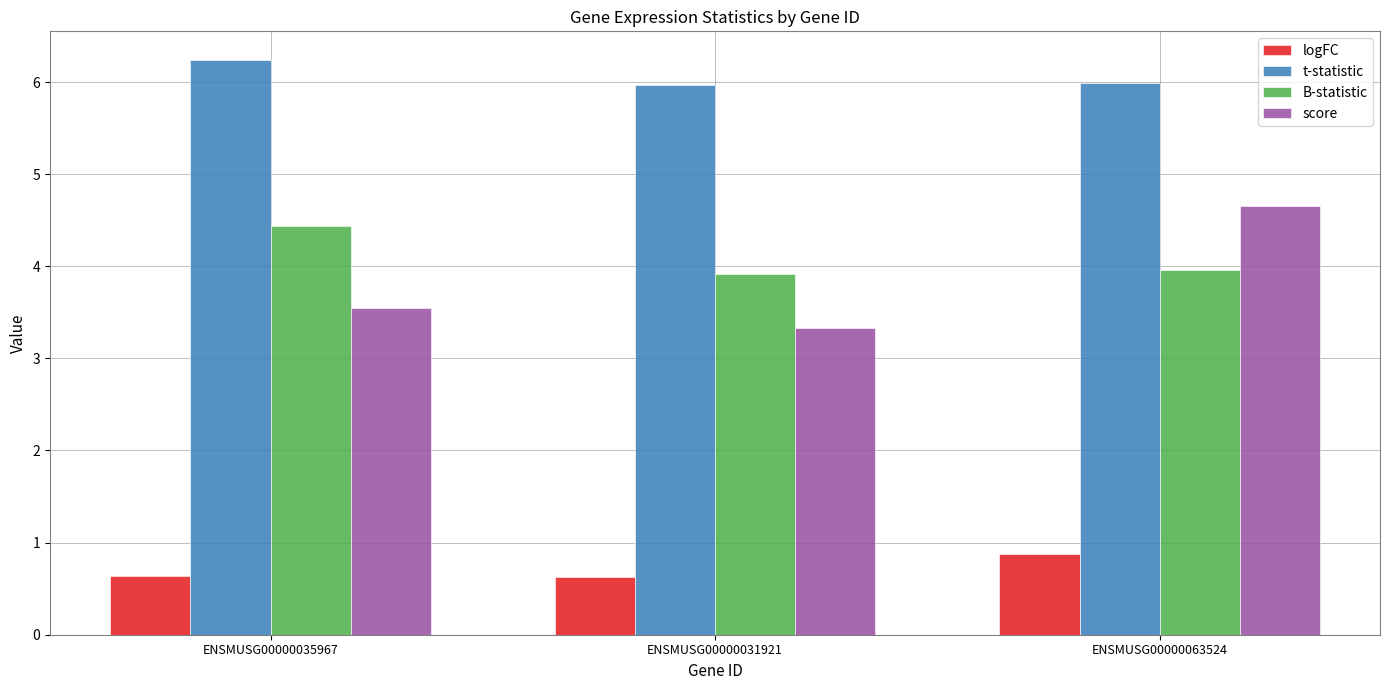

How many bars are there in total?

12